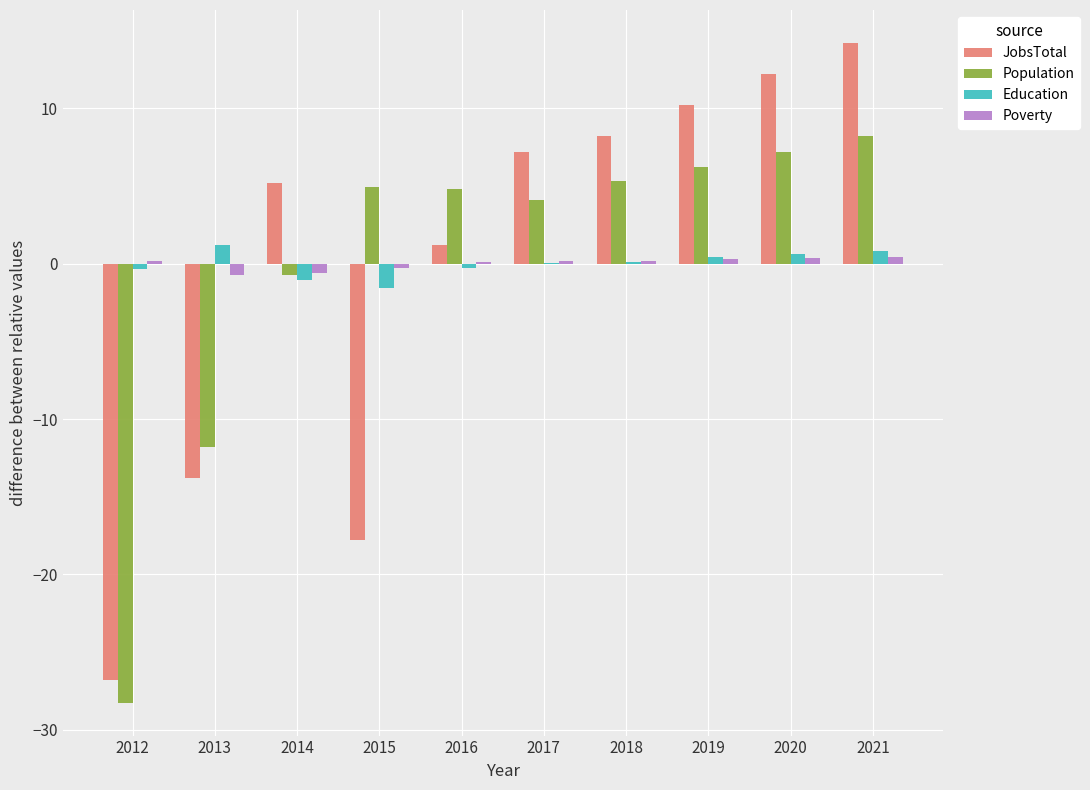

At which label does Population reach its peak?

2021